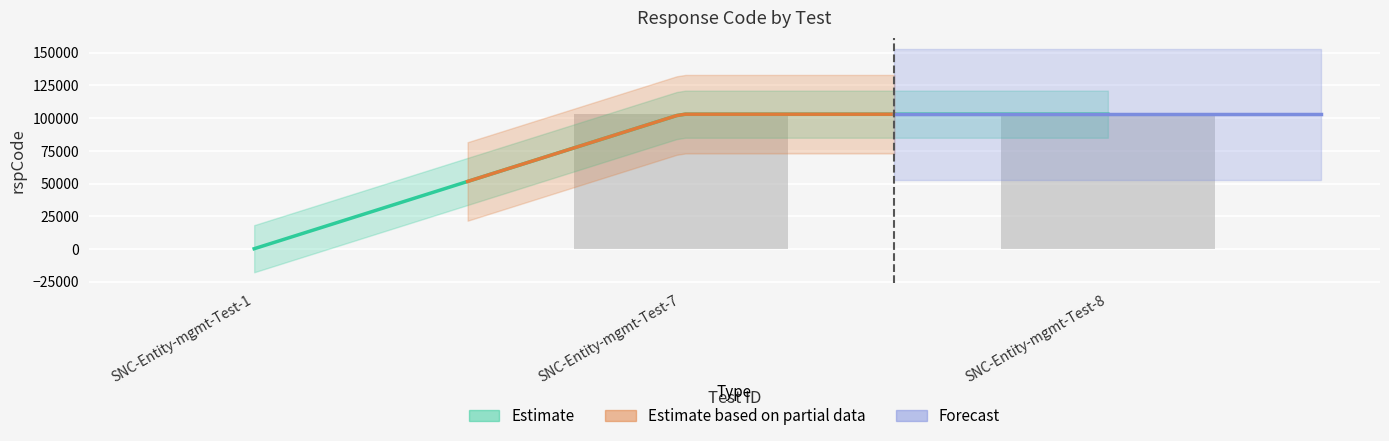

How many values are below 103000?

1